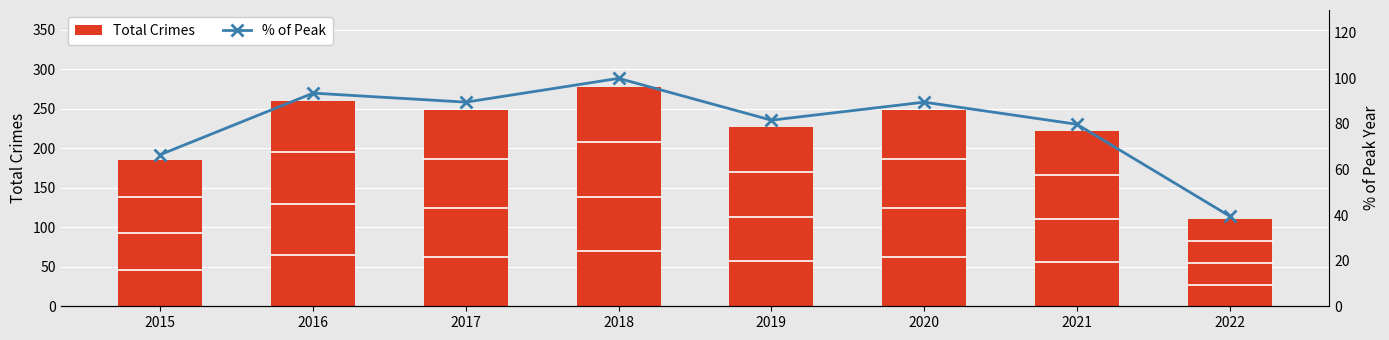

How many data points in Total Crimes are above 249?

2